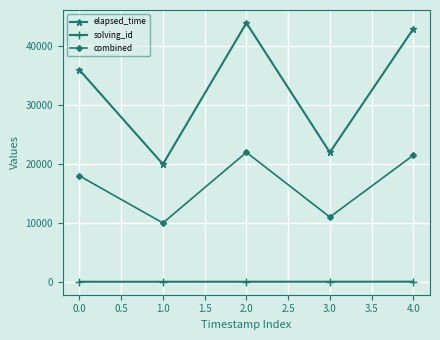

Rank the categories by combined value from highest to lowest.

2.0, 4.0, 0.0, 3.0, 1.0